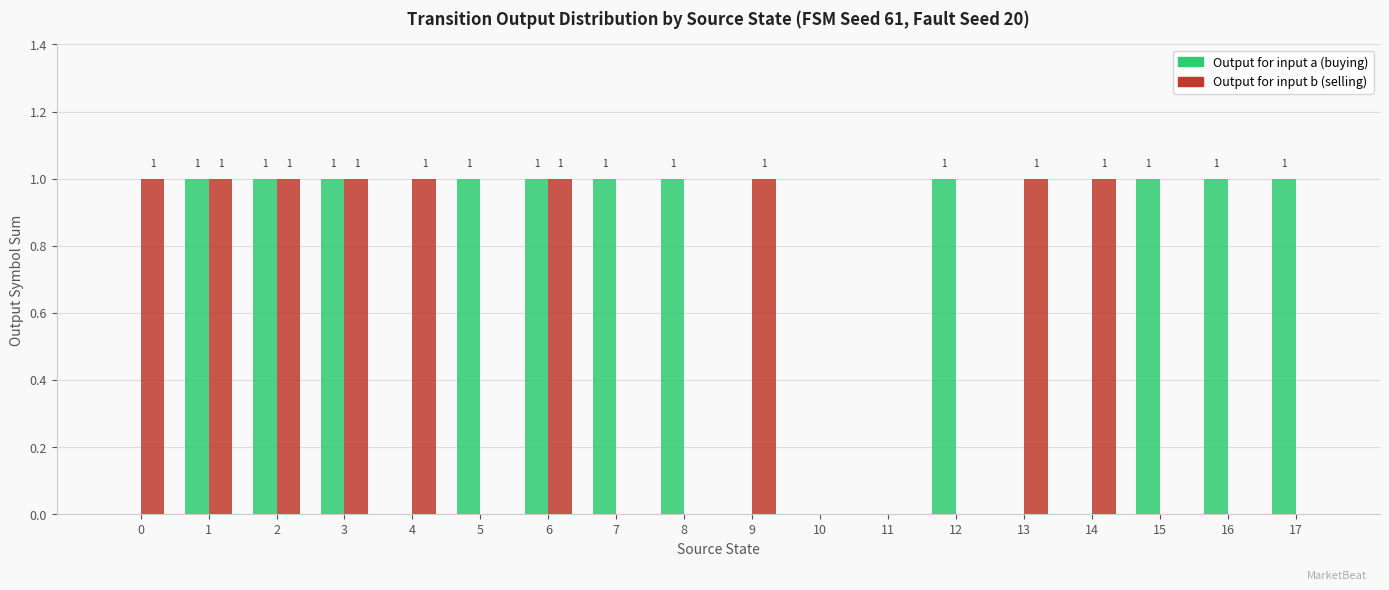

Which series has the largest total across all categories?

Output for input a (buying)